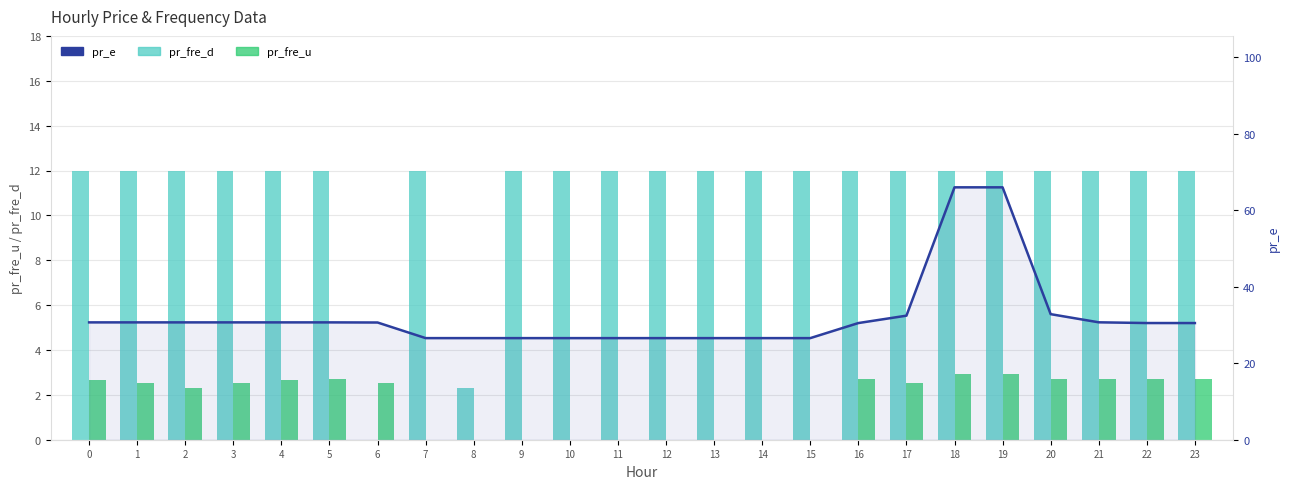

Which has a higher value, 8 or 12?

12